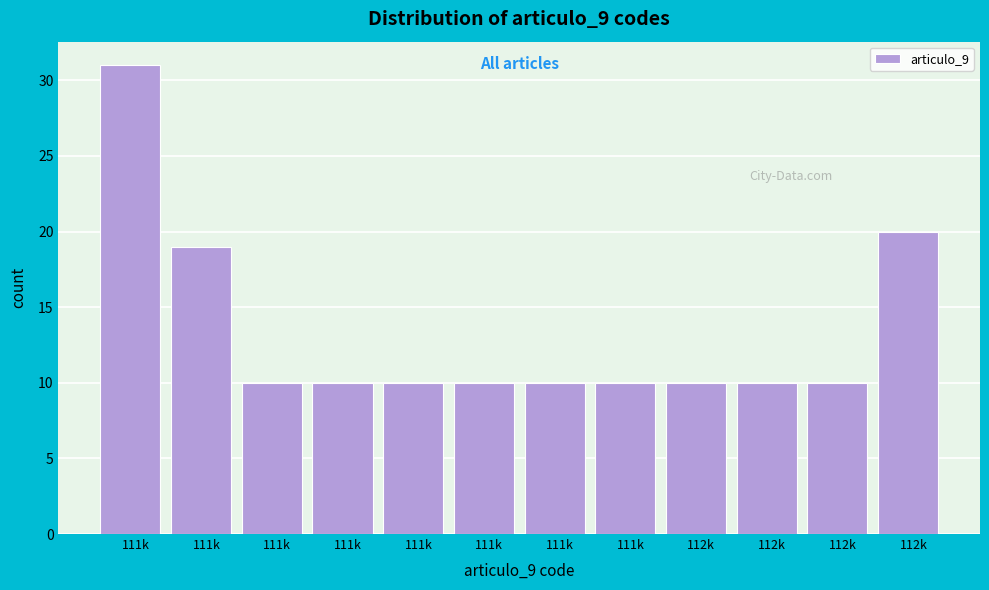

How many bars are there in total?

12